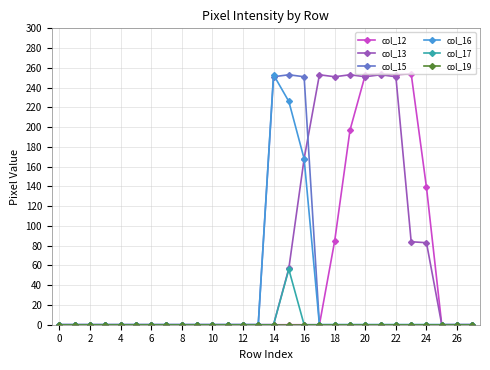

What is the maximum value for col_13?

253